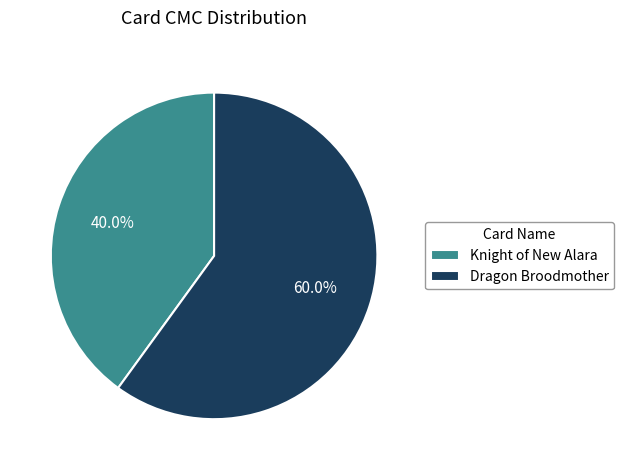

Which slice is the largest?

Dragon Broodmother